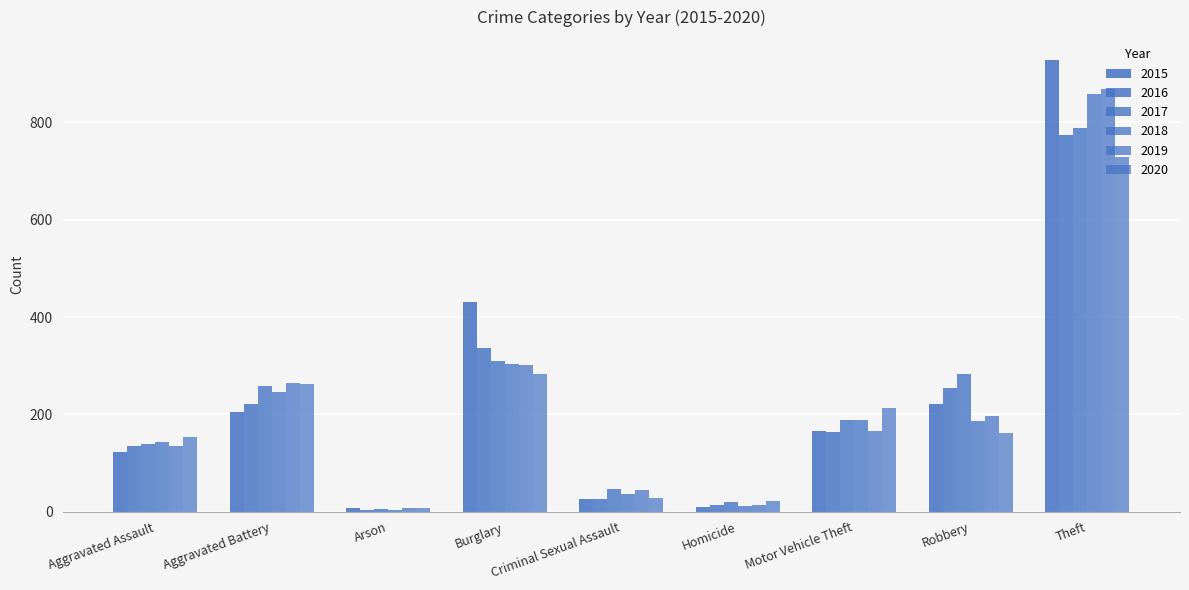

Are the bars grouped side by side (vs. stacked)?

Yes